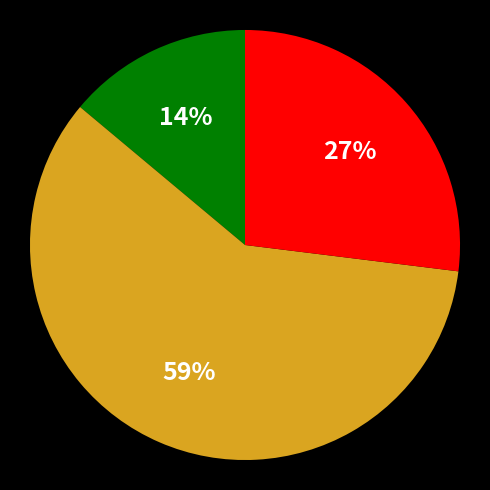

To the nearest percent, what is the average slice percentage?

33%